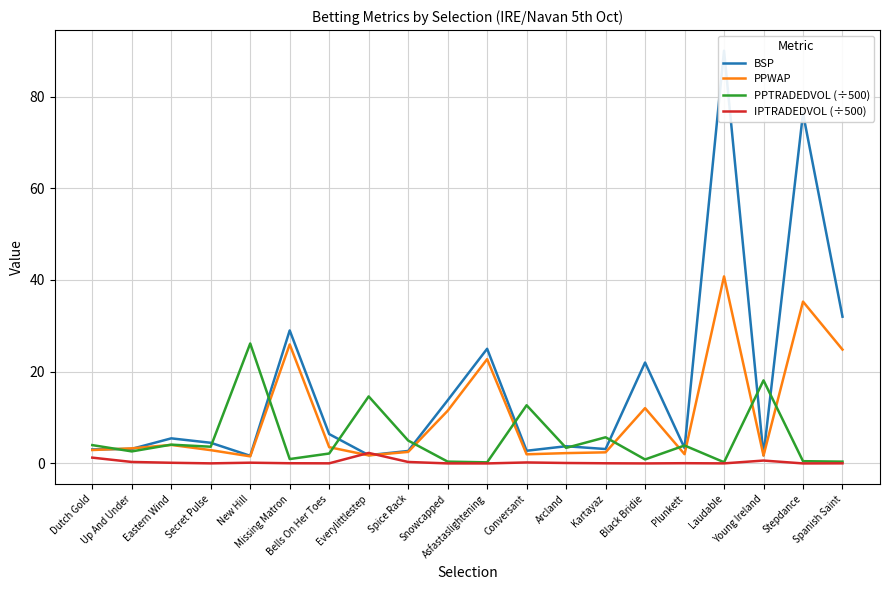

How many values in the PPTRADEDVOL (÷500) series exceed 3?

11